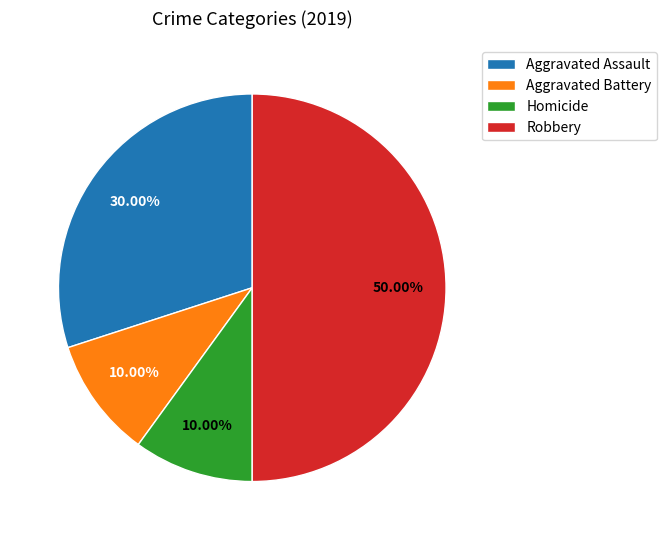

Which category has the biggest portion of the pie?

Robbery